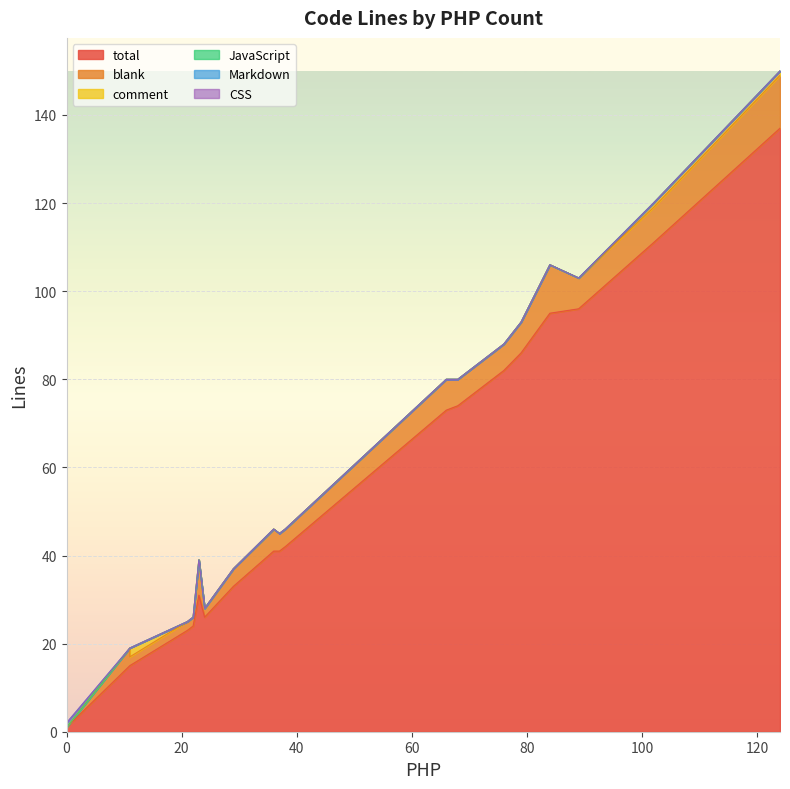

The value of total at 102 is 111. True or false?

True